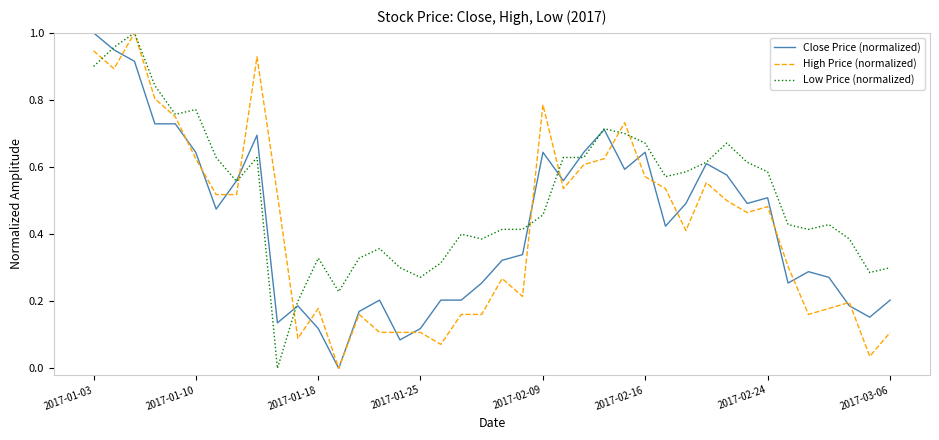

Which series ends up on top after the final intersection of High Price (normalized) and Low Price (normalized)?

Low Price (normalized)